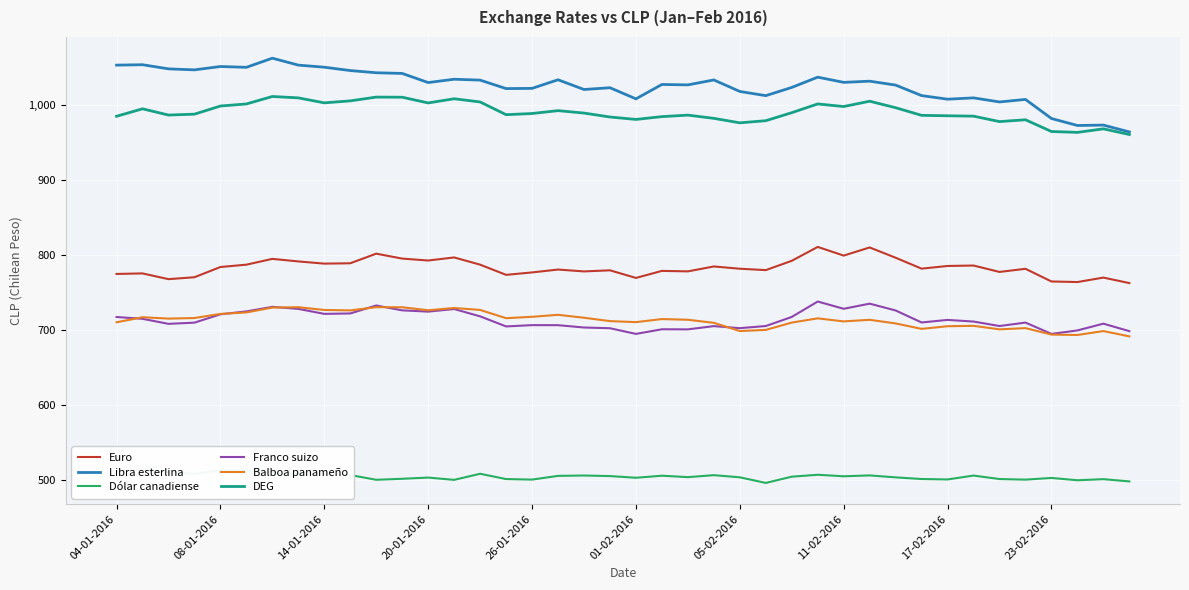

Which series has the widest spread of values?

Libra esterlina